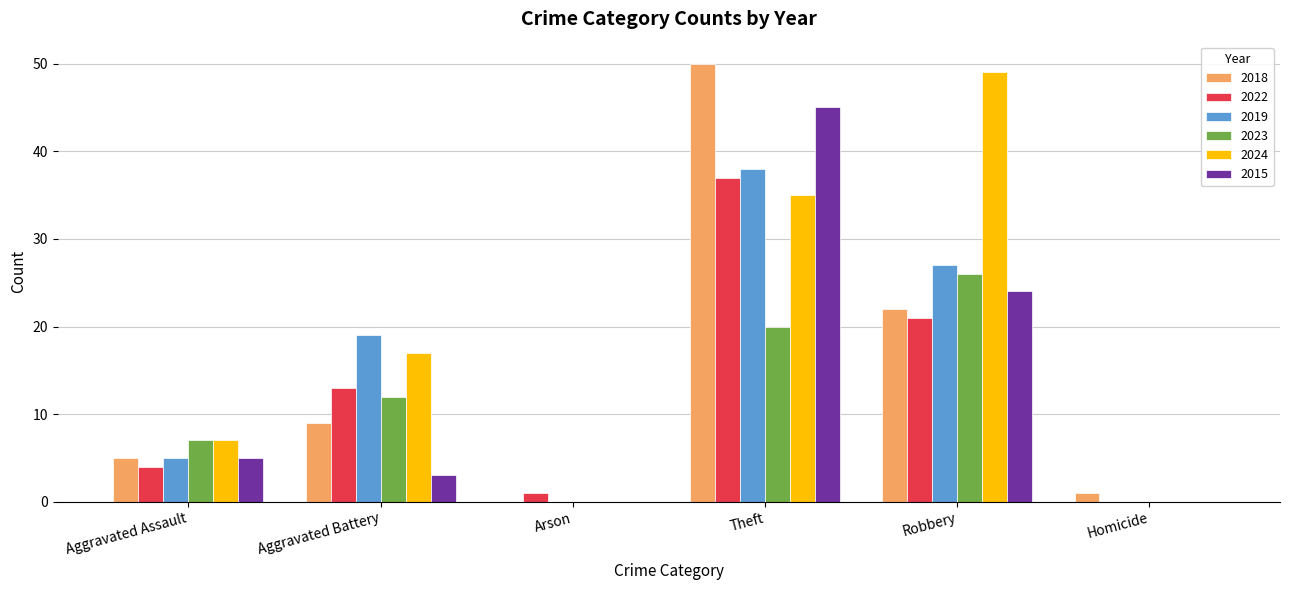

Which series changed the most between Aggravated Battery and Theft?

2015